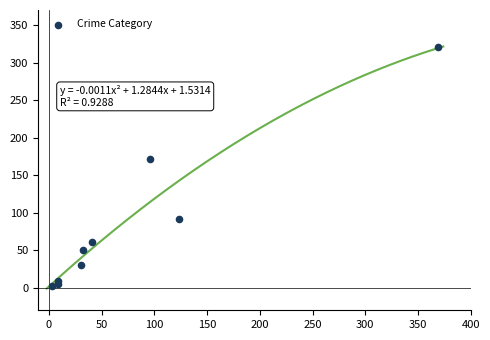

What Y value in the scatter plot is closest to 162?

171